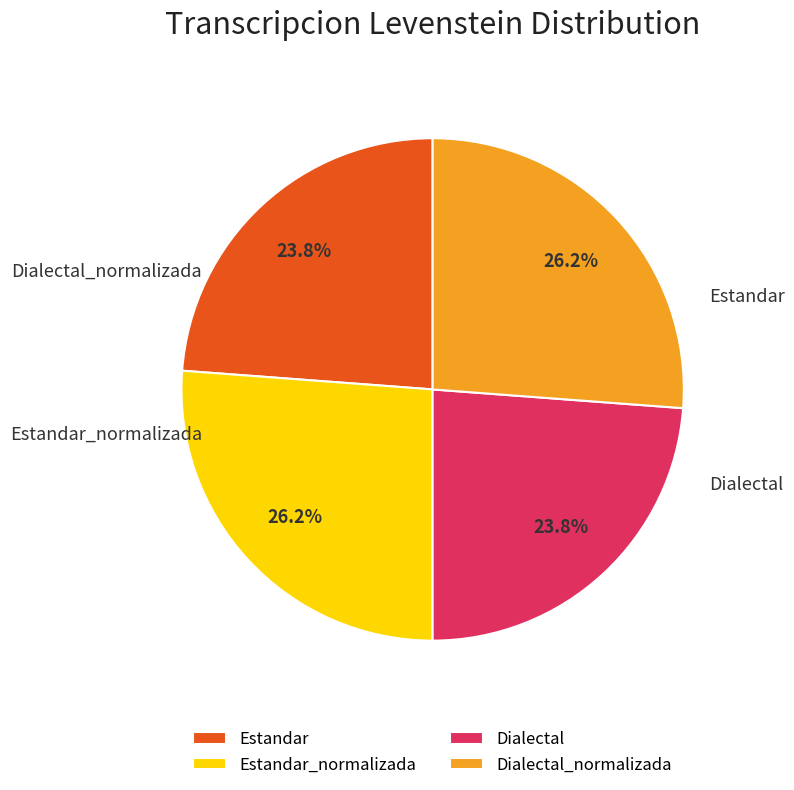

Do Estandar_normalizada and Dialectal_normalizada together represent more than half of the pie?

Yes